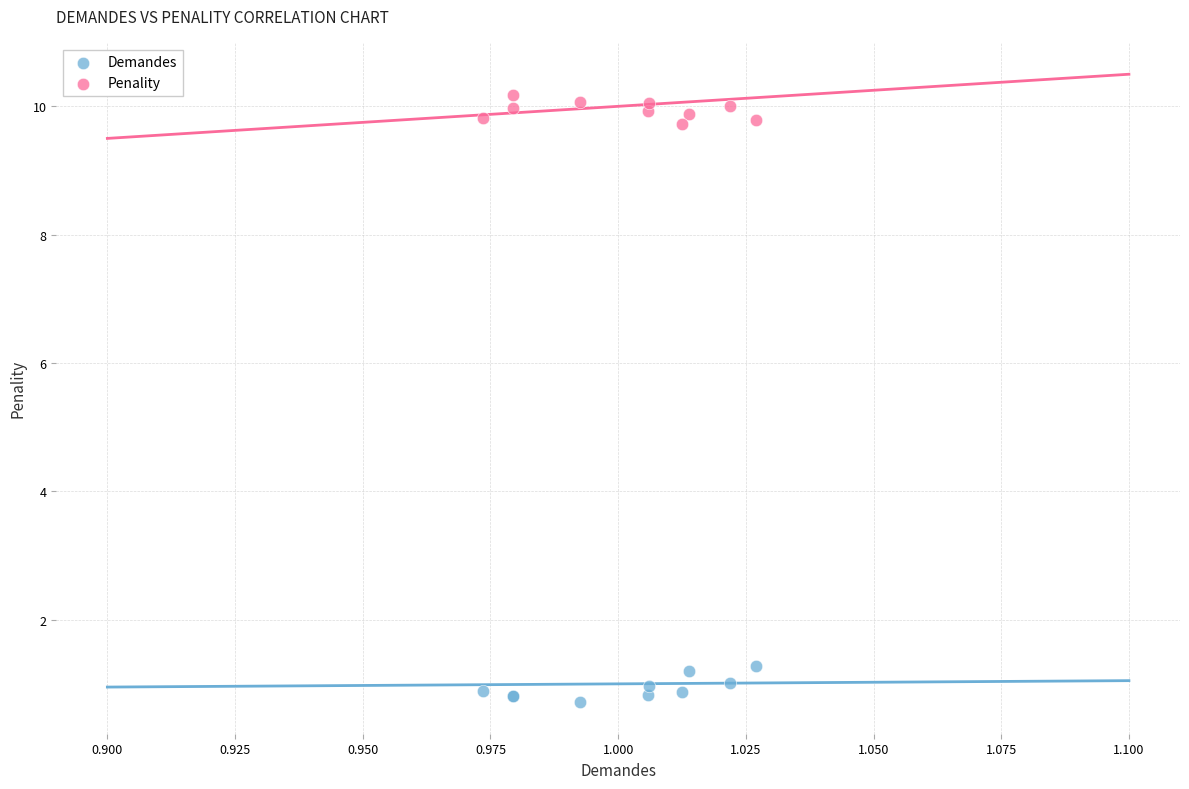

Which series reaches the minimum Y coordinate?

Demandes